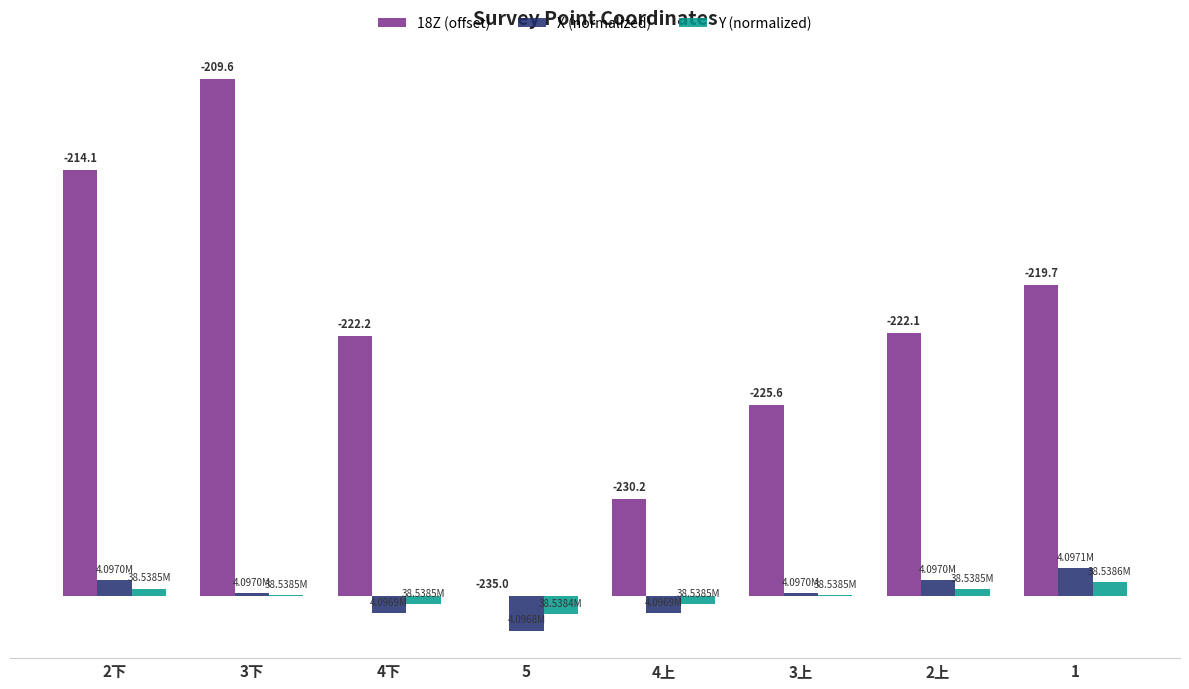

What is the value of the 18Z (offset) bar at the 1st from the left?

20.9